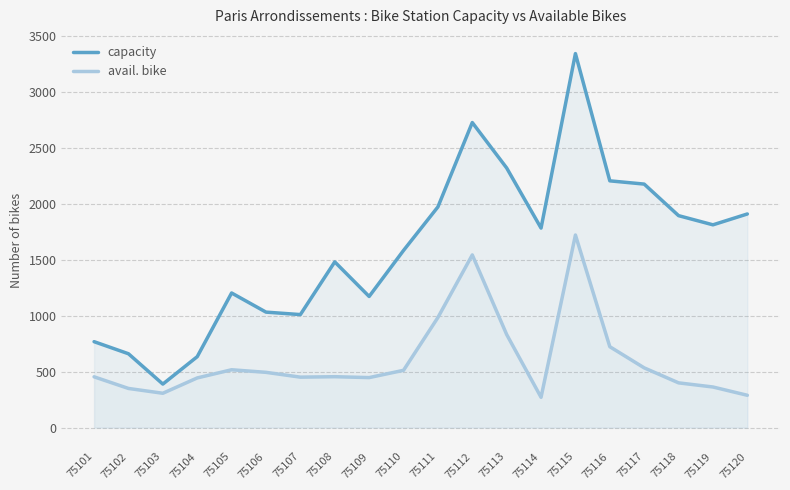

What is the total value across all series at 75116?

2928